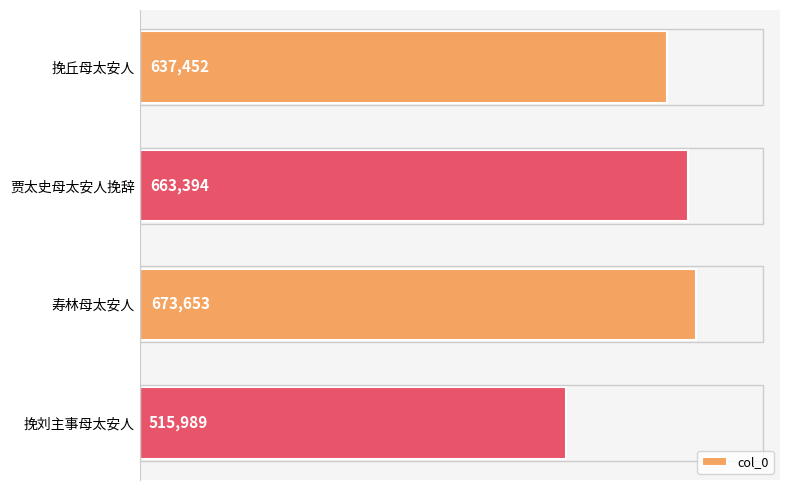

Rank the categories by value from highest to lowest.

寿林母太安人, 贾太史母太安人挽辞, 挽丘母太安人, 挽刘主事母太安人